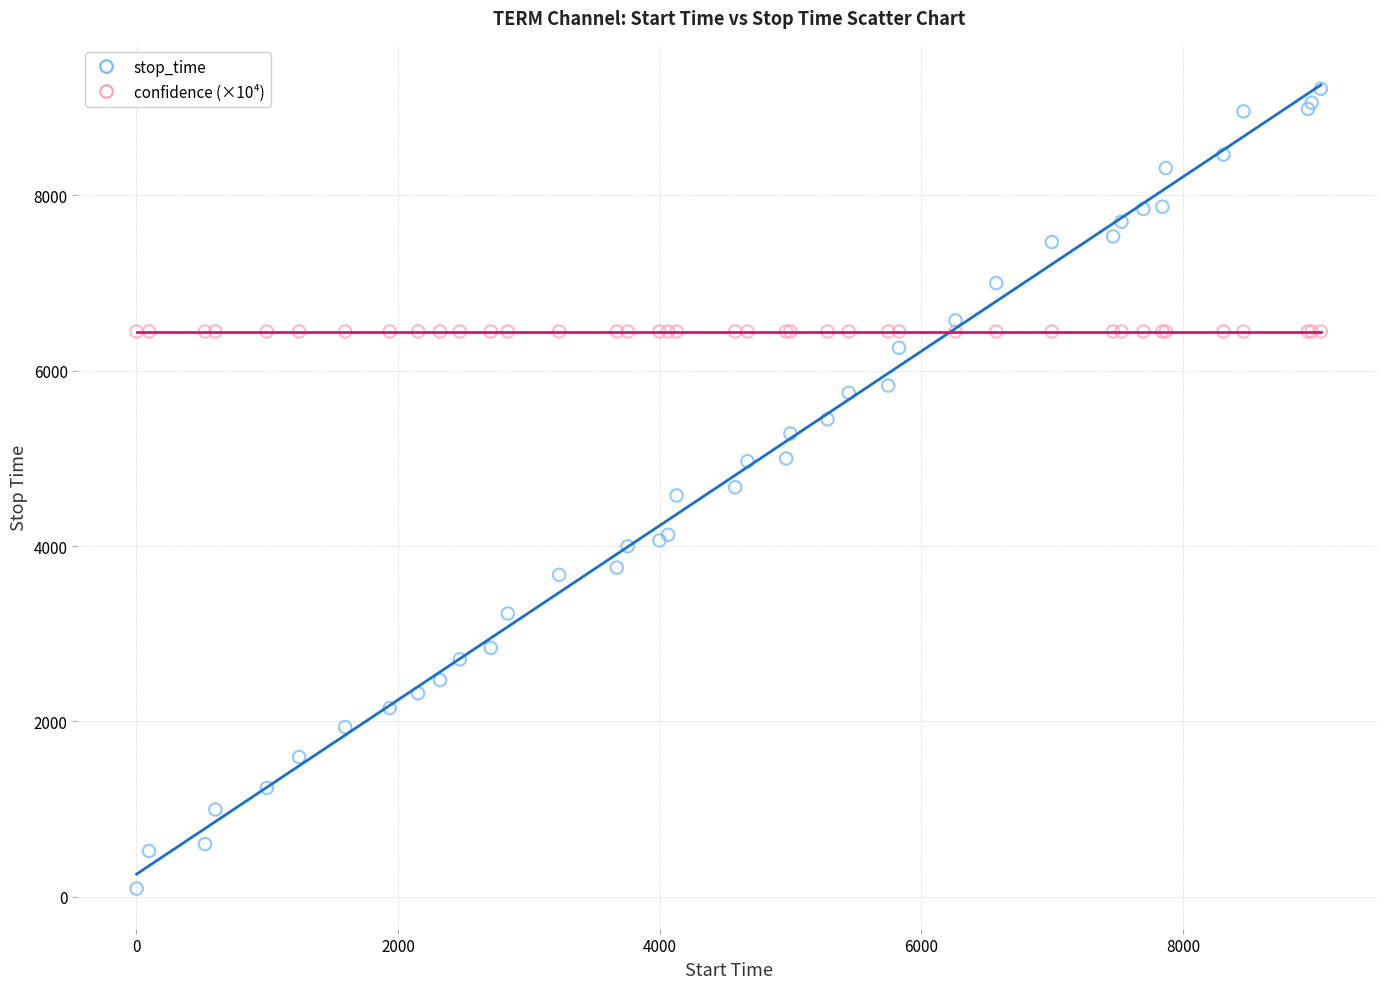

Which series contains the highest Y value?

stop_time